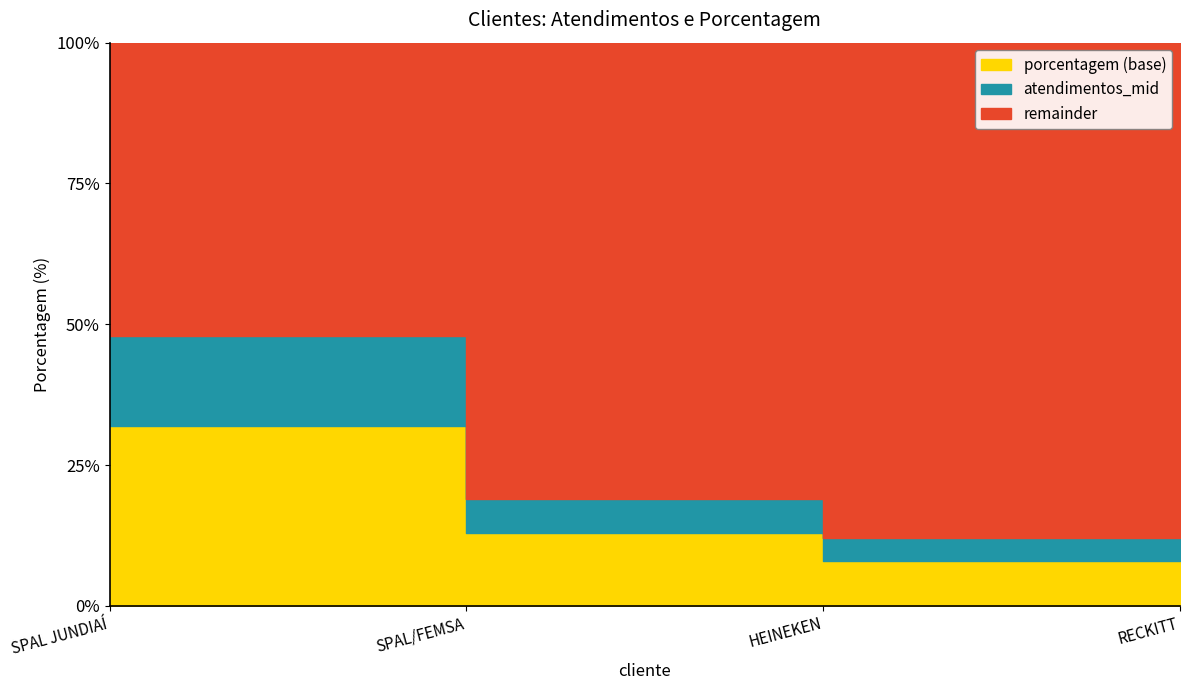

List the labels in order of value, largest first.

SPAL JUNDIAÍ, SPAL/FEMSA, HEINEKEN, RECKITT